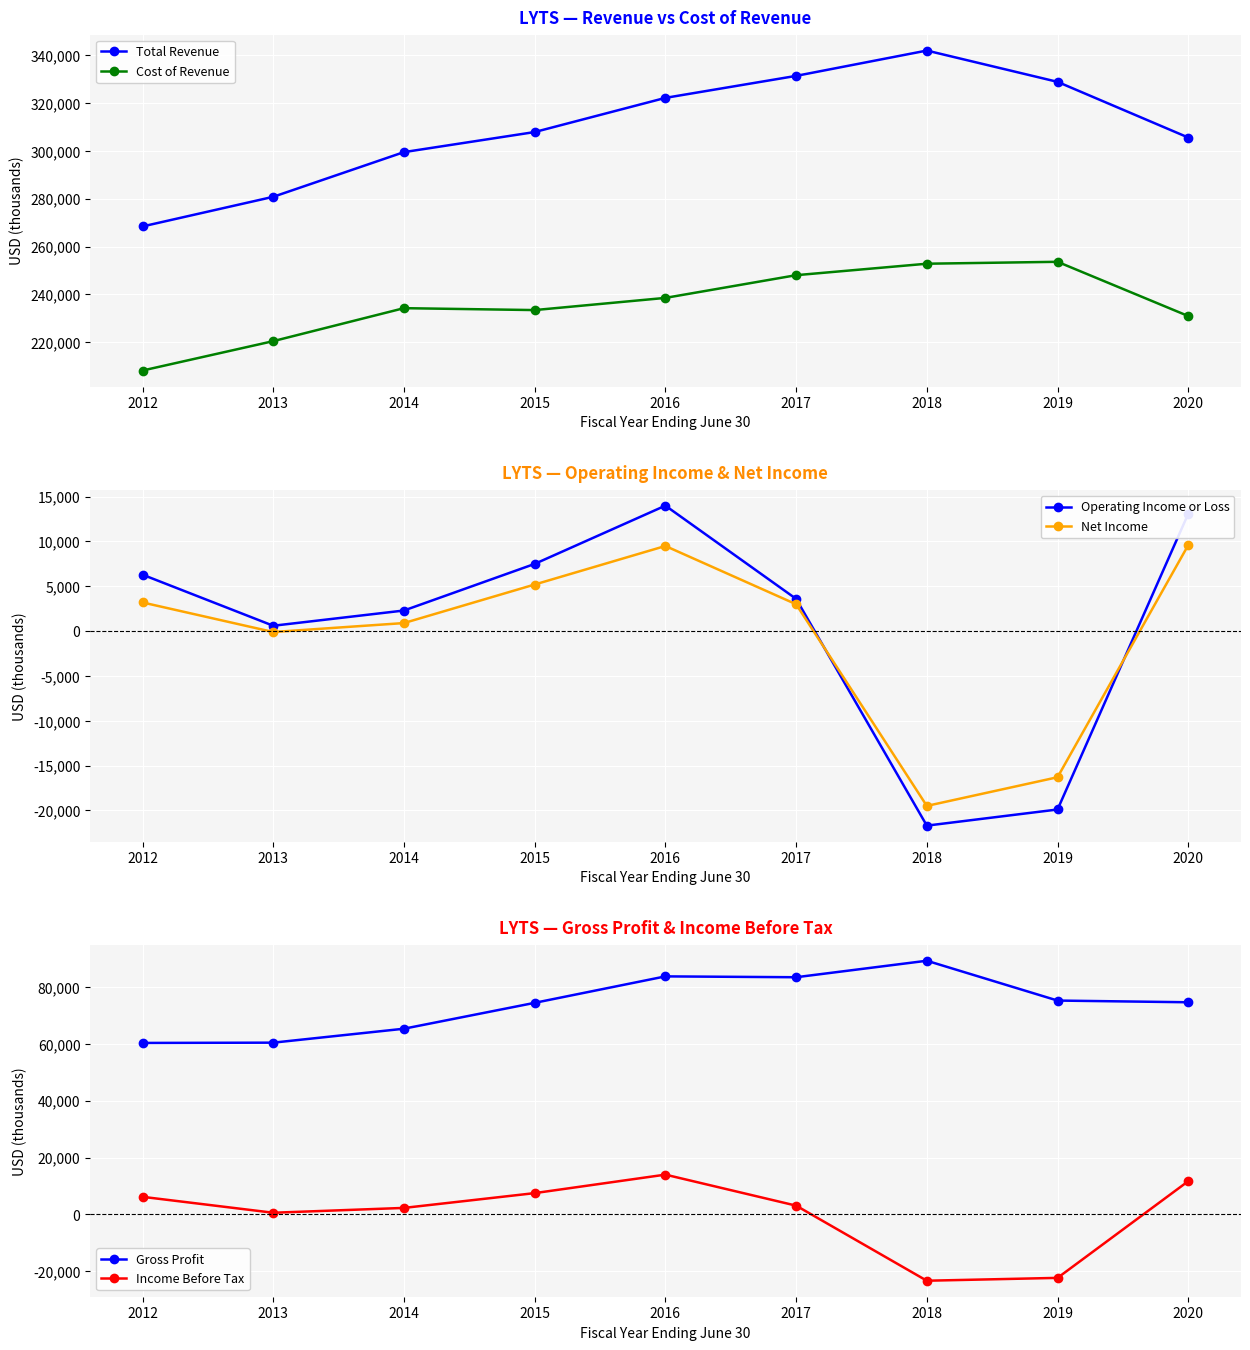

Reading left to right, what are all the values shown in this chart?

Total Revenue: 268400	280800	299500	307900	322200	331400	342000	328900	305600
Cost of Revenue: 208100	220400	234200	233400	238500	248000	252800	253600	230900
Operating Income or Loss: 6300	600	2300	7500	14000	3600	-21700	-19900	13100
Net Income: 3200	-100	900	5200	9500	3000	-19500	-16300	9600
Gross Profit: 60300	60400	65300	74400	83700	83400	89200	75200	74600
Income Before Tax: 6200	600	2300	7500	14000	3100	-23300	-22300	11700